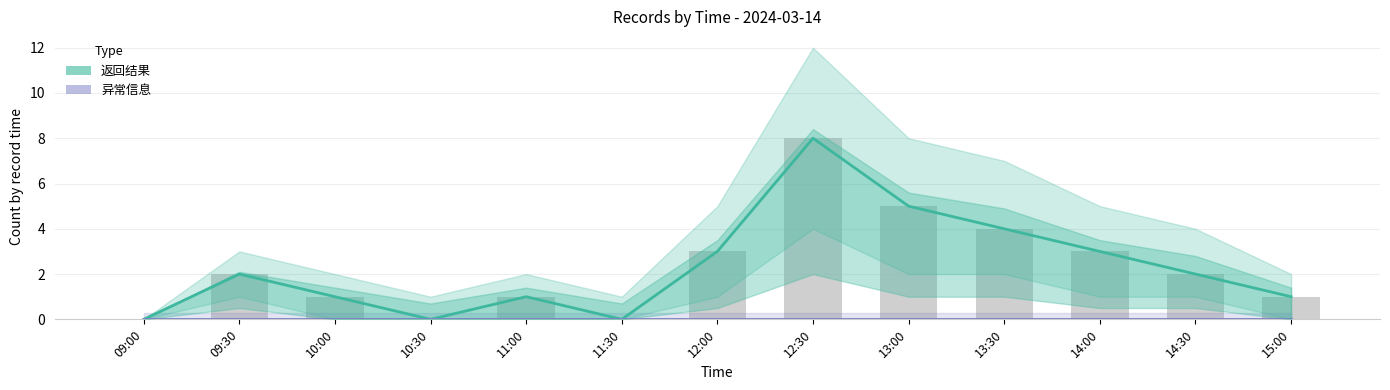

What is the maximum value shown in the chart?

8